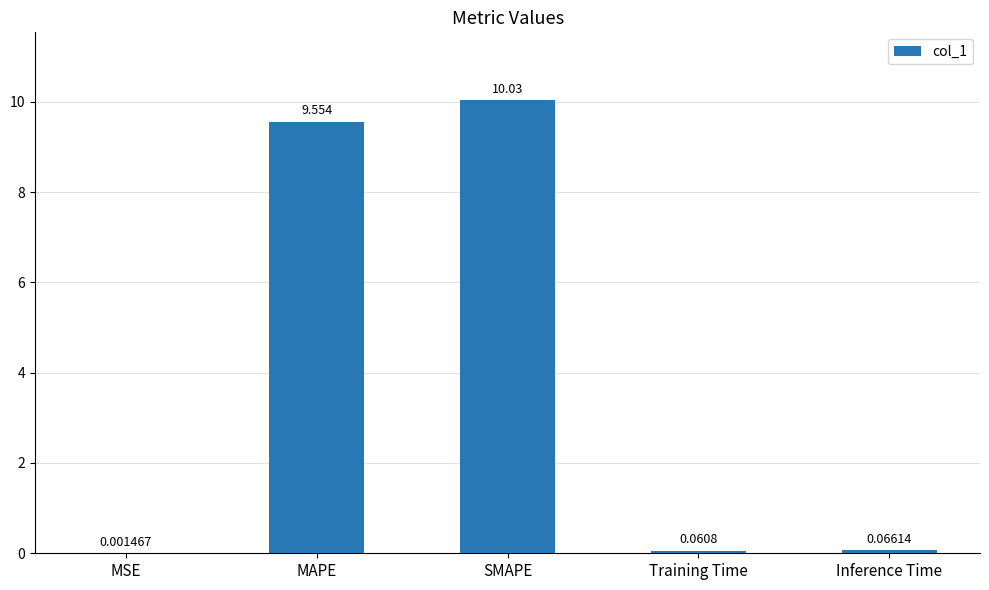

Where is the data nearest to the value 5?

MAPE